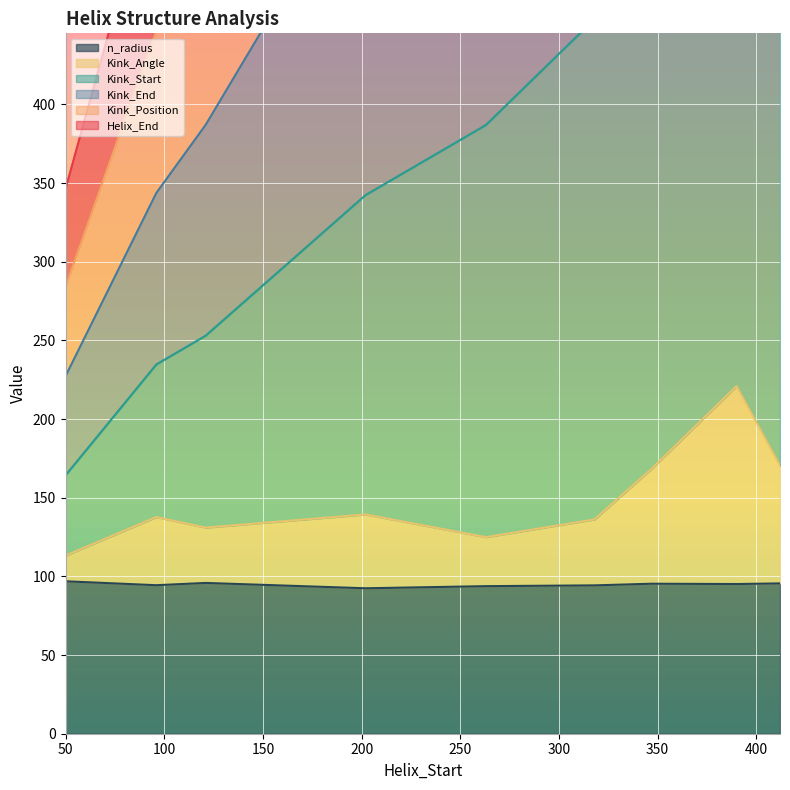

What is the difference between the Kink_Position values at 412 and 263?

500.6